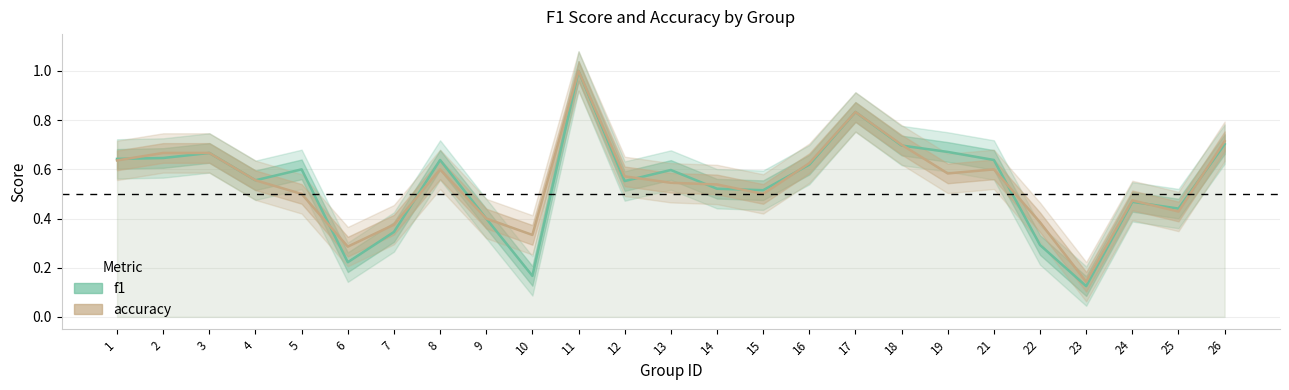

Is it true that f1 equals 0.4 at 25?

True